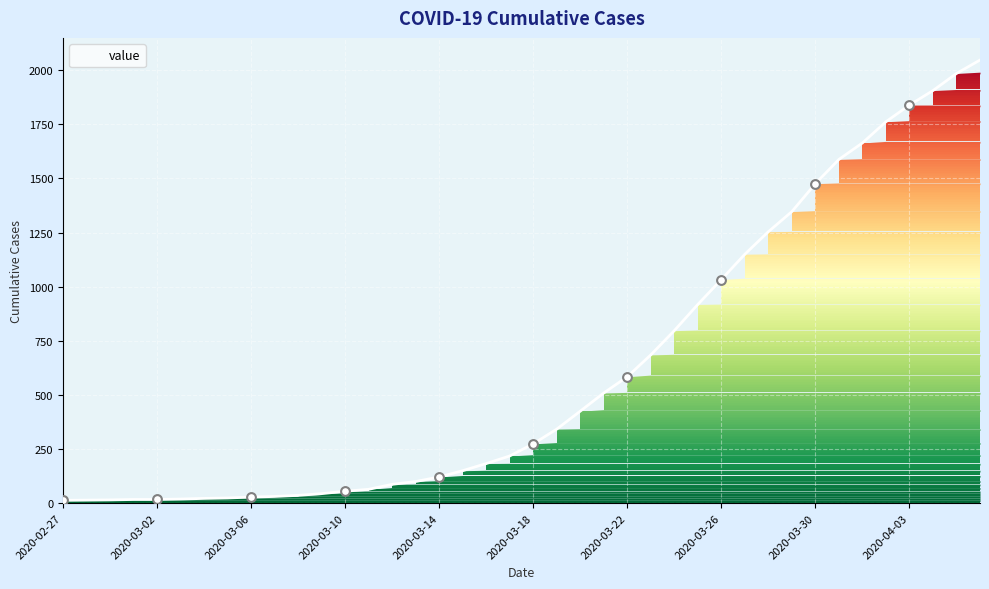

What is the maximum value shown in the chart?

2047